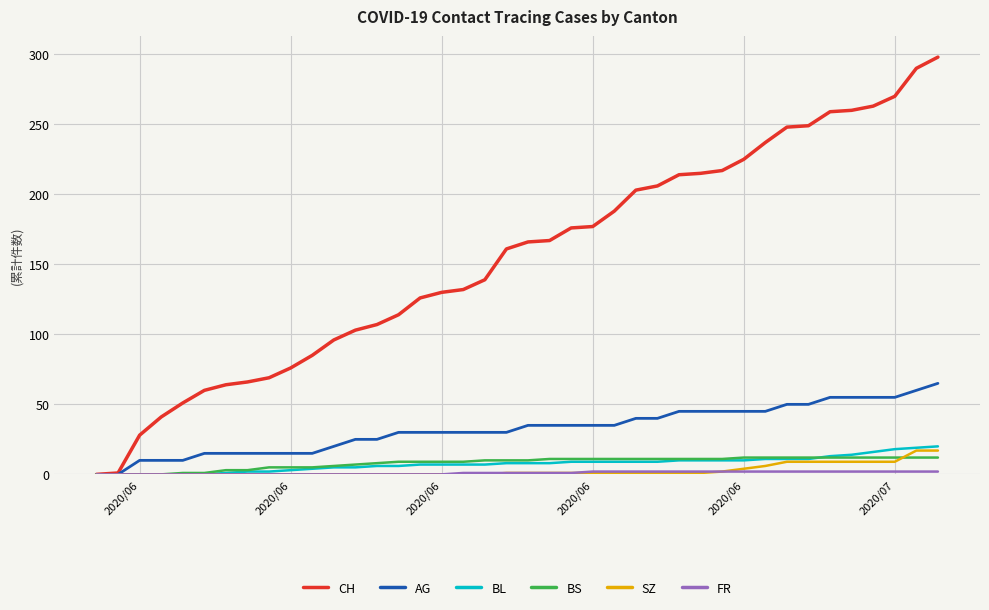

Which series has the largest total across all categories?

CH